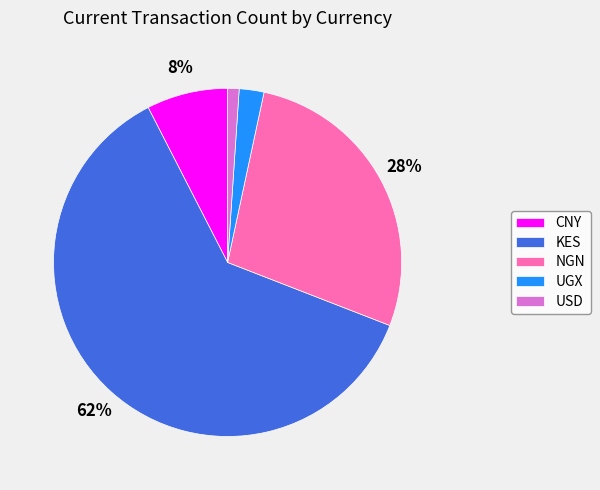

Do KES and USD together represent more than half of the pie?

Yes